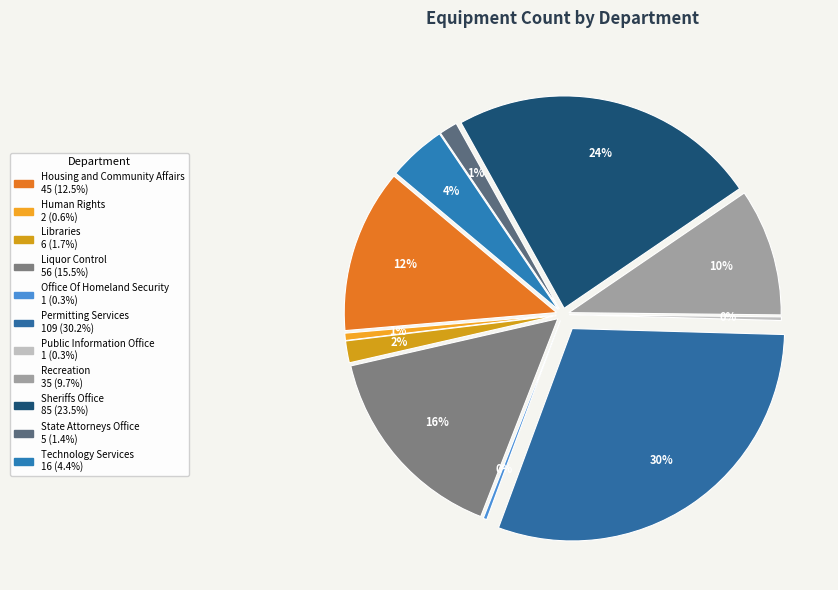

Rank the categories by value from lowest to highest.

Office Of Homeland Security, Public Information Office, Human Rights, State Attorneys Office, Libraries, Technology Services, Recreation, Housing and Community Affairs, Liquor Control, Sheriffs Office, Permitting Services